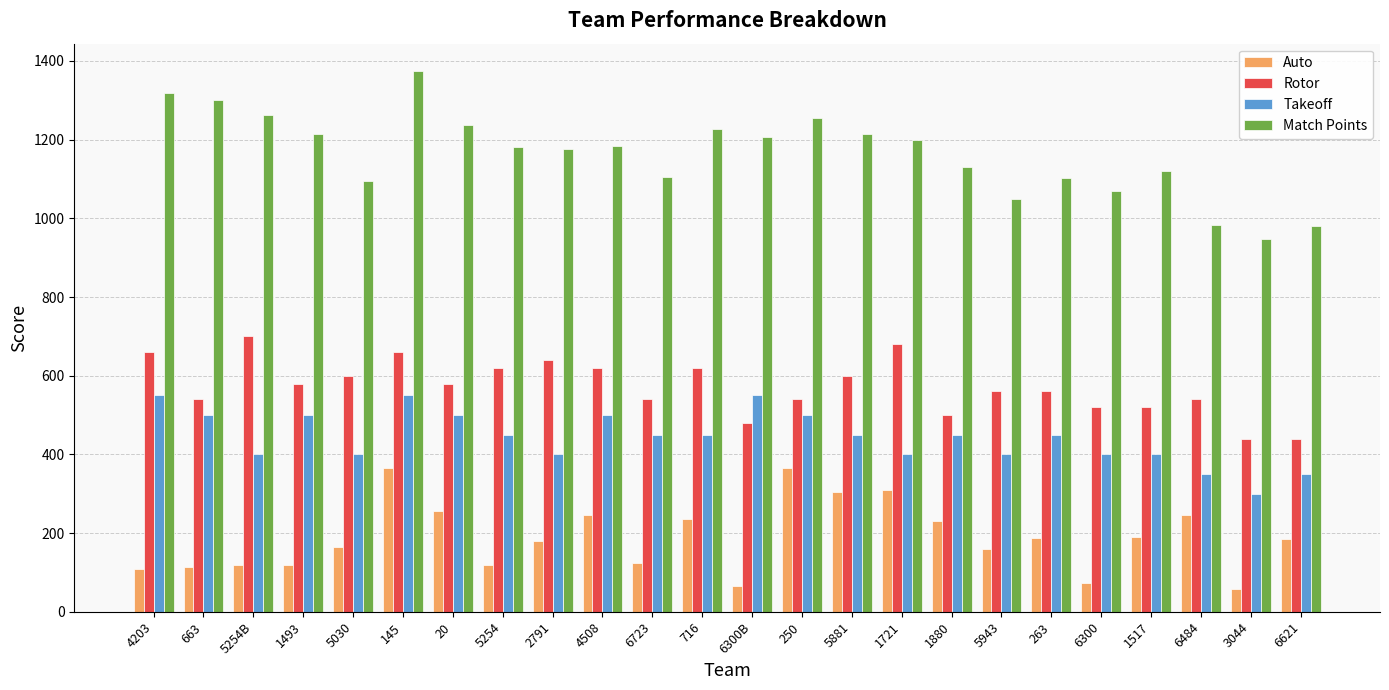

What position from the right is 716?

13